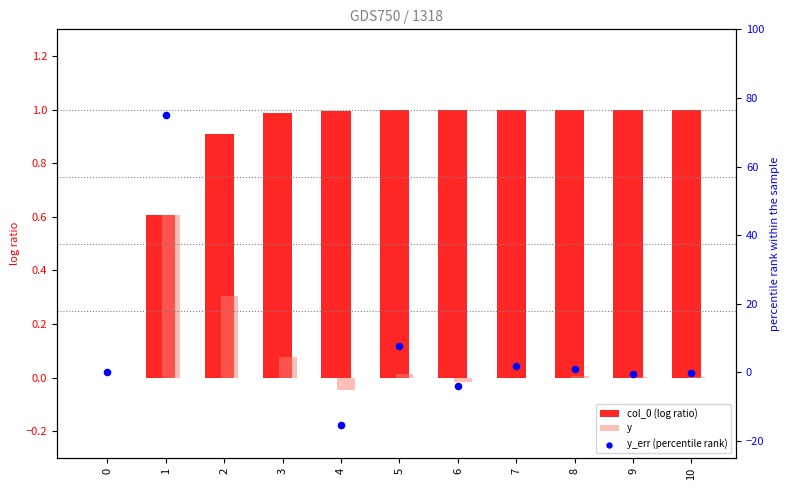

At how many categories does at least one series exceed -33?

11